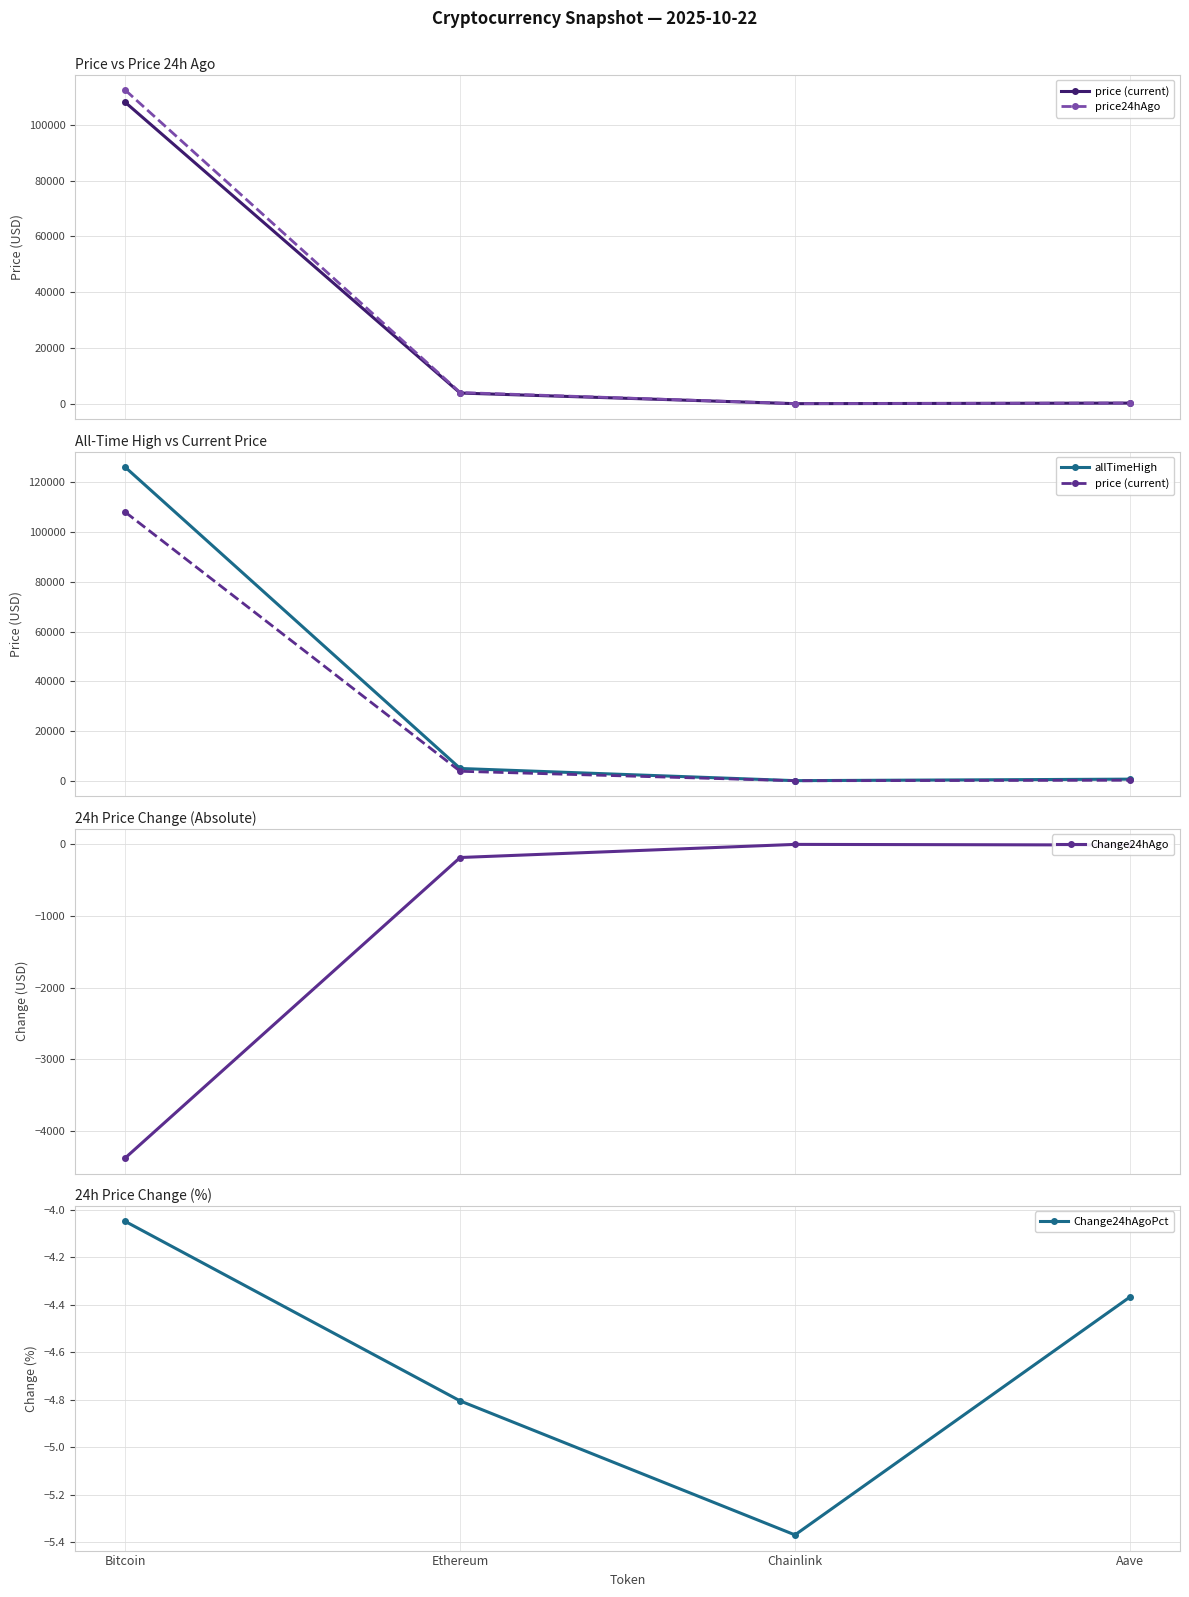

Rank the series at Chainlink from highest to lowest value.

allTimeHigh, price24hAgo, price (current), Change24hAgo, Change24hAgoPct